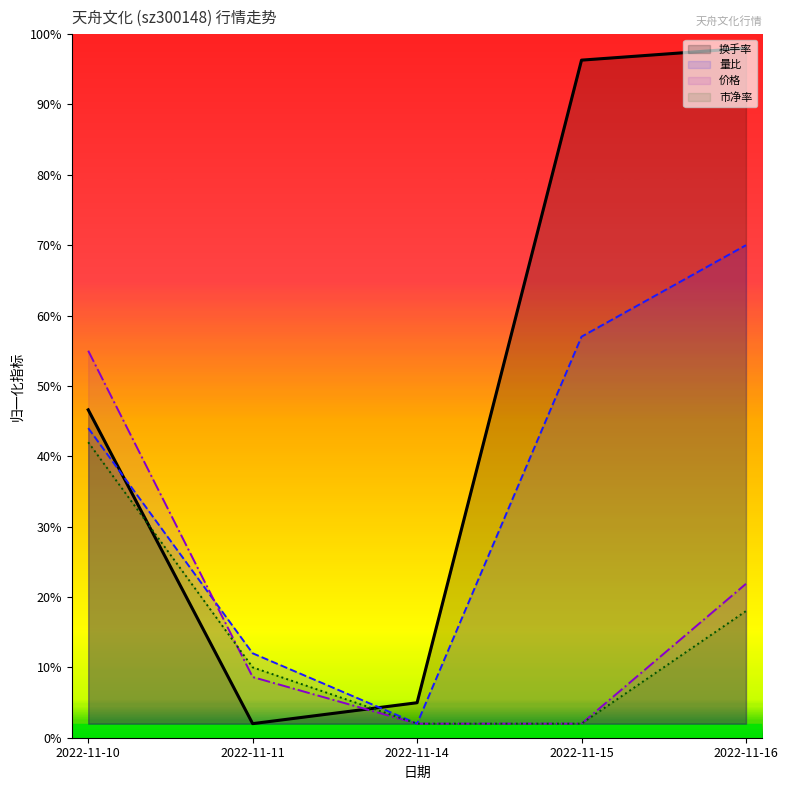

At which category is the sum across all series the highest?

2022-11-16